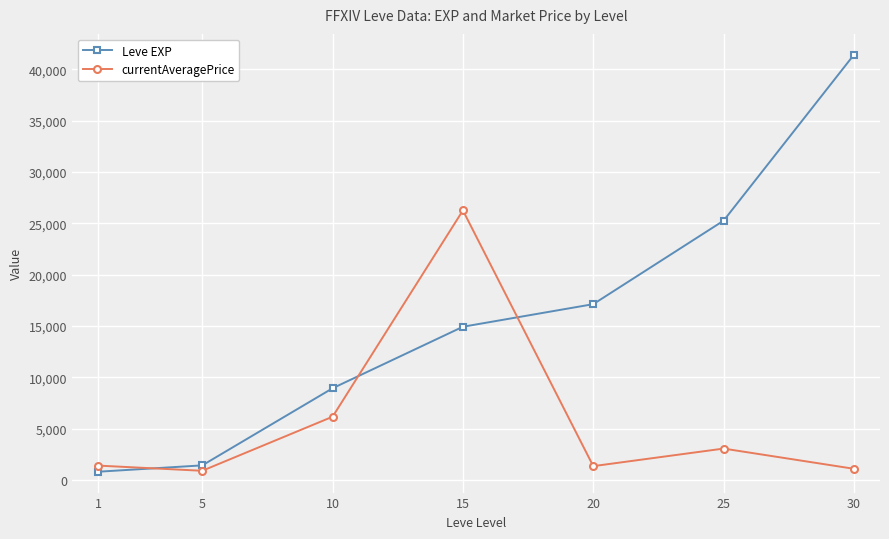

How many times do currentAveragePrice and Leve EXP cross each other?

3